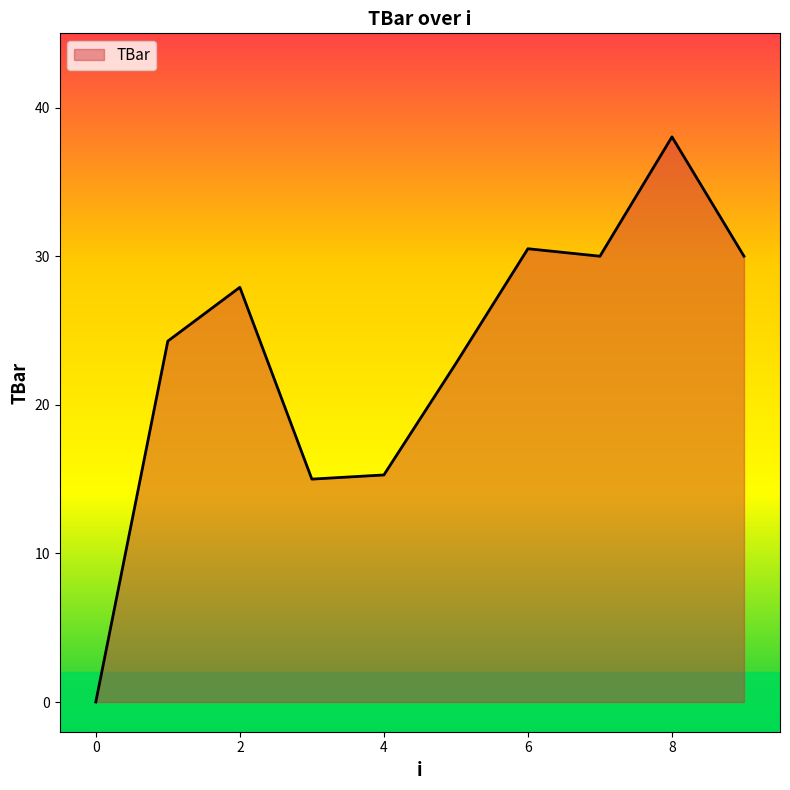

What is the maximum value shown in the chart?

38.0